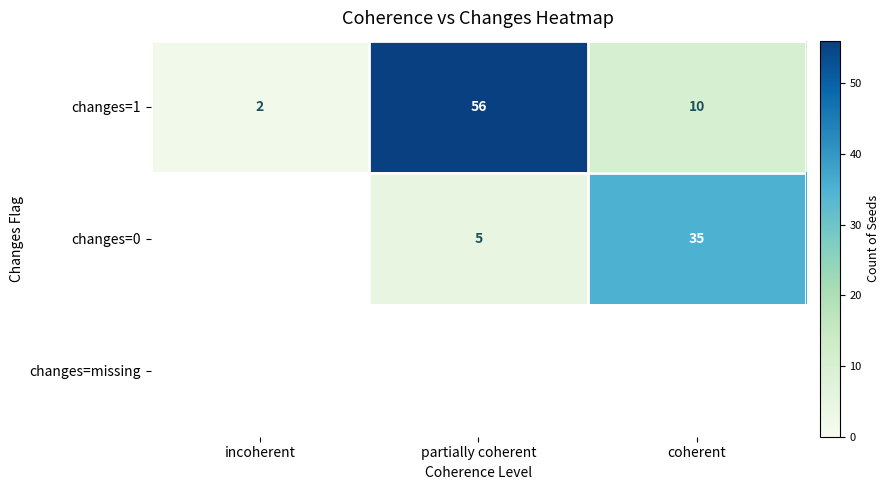

At how many categories does at least one series exceed 13?

2